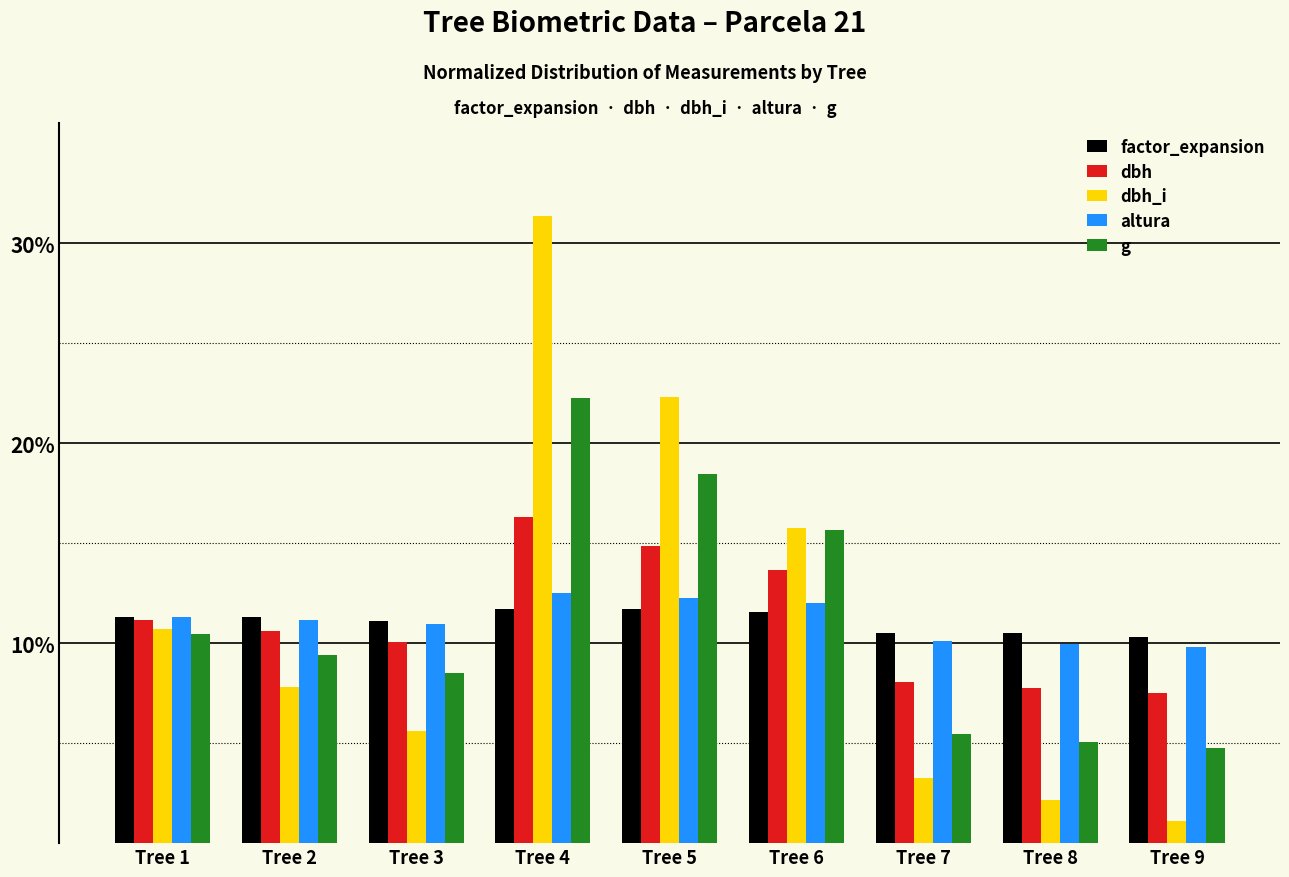

Which category has the highest value in the dbh_i series?

Tree 4